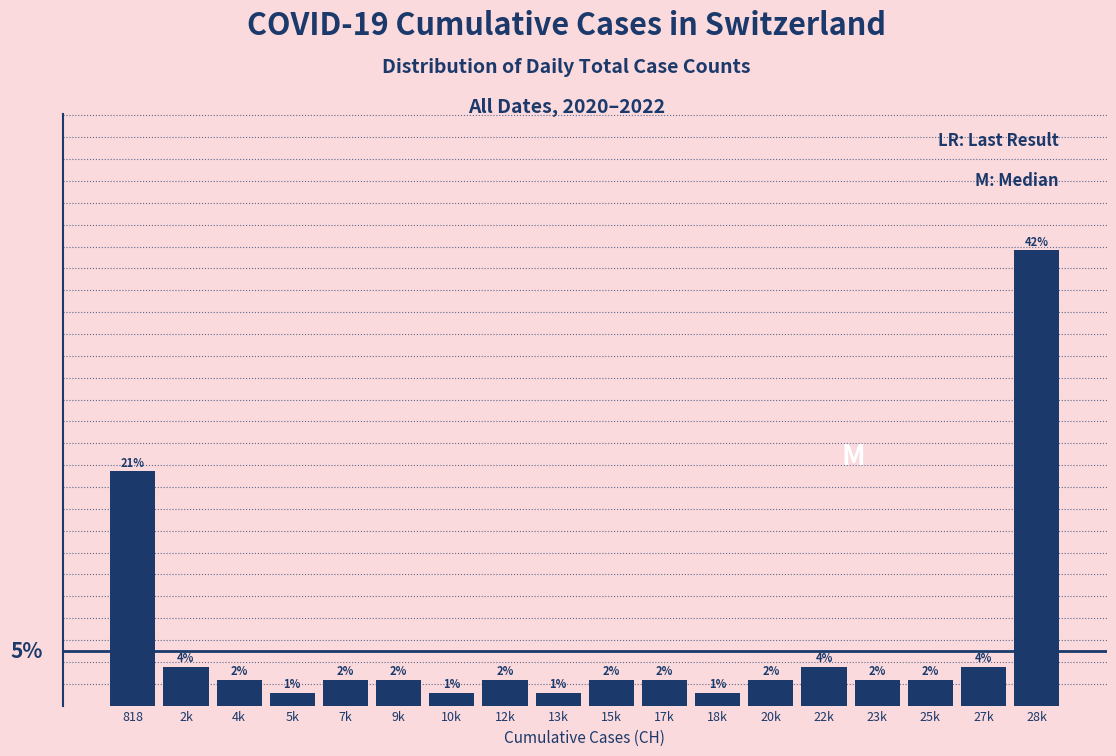

Are the bars horizontal?

No